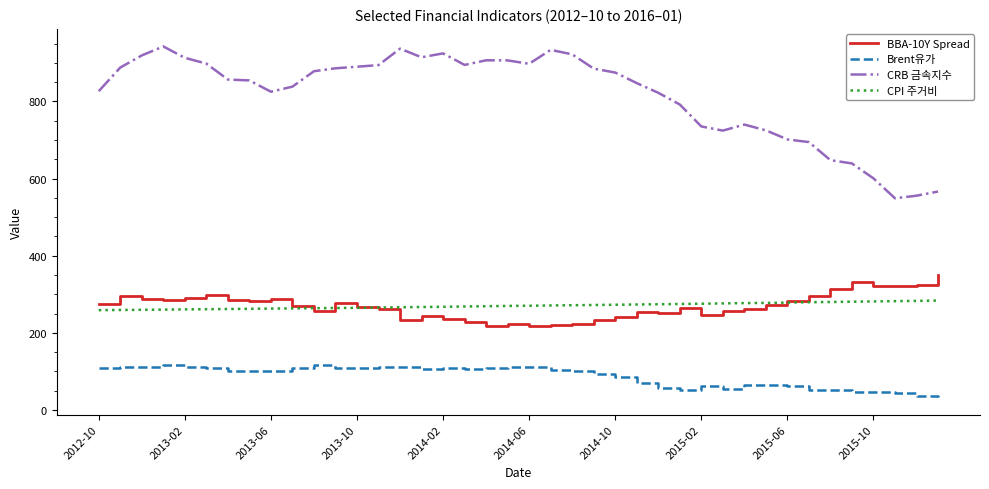

What is the minimum value shown in the chart?

33.2